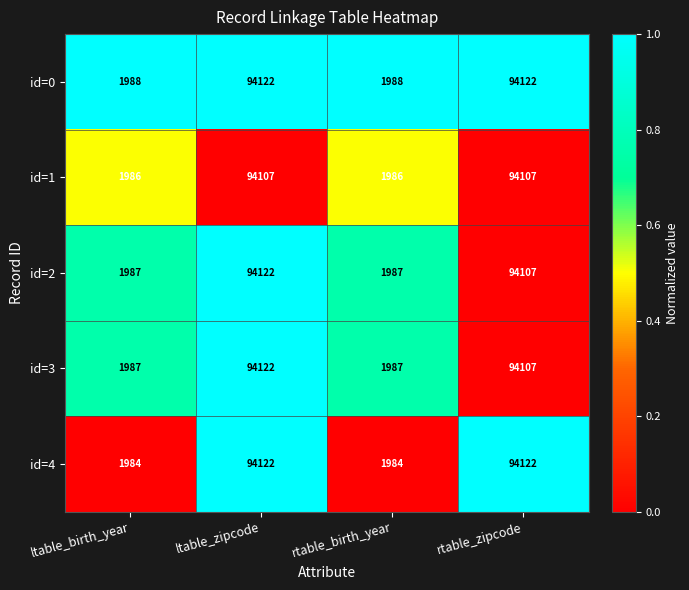

Reading left to right, extract all data points from this chart.

id=0: ltable_birth_year=1988	ltable_zipcode=94122	rtable_birth_year=1988	rtable_zipcode=94122
id=1: ltable_birth_year=1986	ltable_zipcode=94107	rtable_birth_year=1986	rtable_zipcode=94107
id=2: ltable_birth_year=1987	ltable_zipcode=94122	rtable_birth_year=1987	rtable_zipcode=94107
id=3: ltable_birth_year=1987	ltable_zipcode=94122	rtable_birth_year=1987	rtable_zipcode=94107
id=4: ltable_birth_year=1984	ltable_zipcode=94122	rtable_birth_year=1984	rtable_zipcode=94122